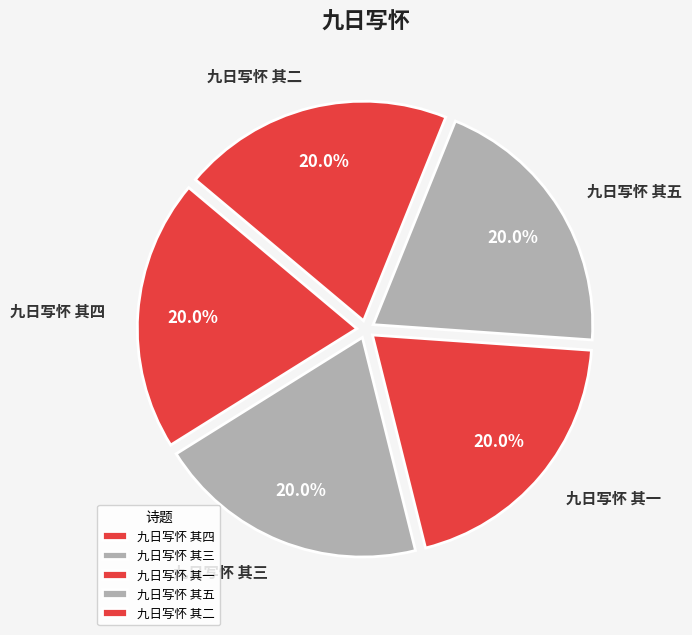

Is it true that 九日写怀 其三 is 20% of the pie?

True